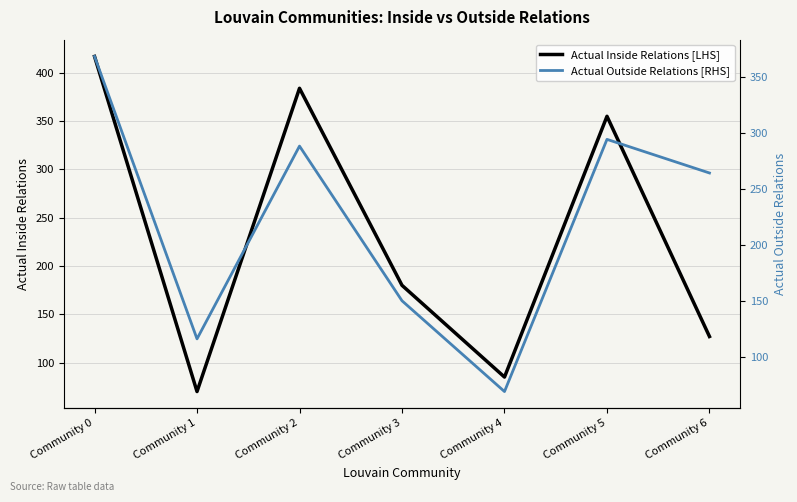

What is the greatest value displayed?

417